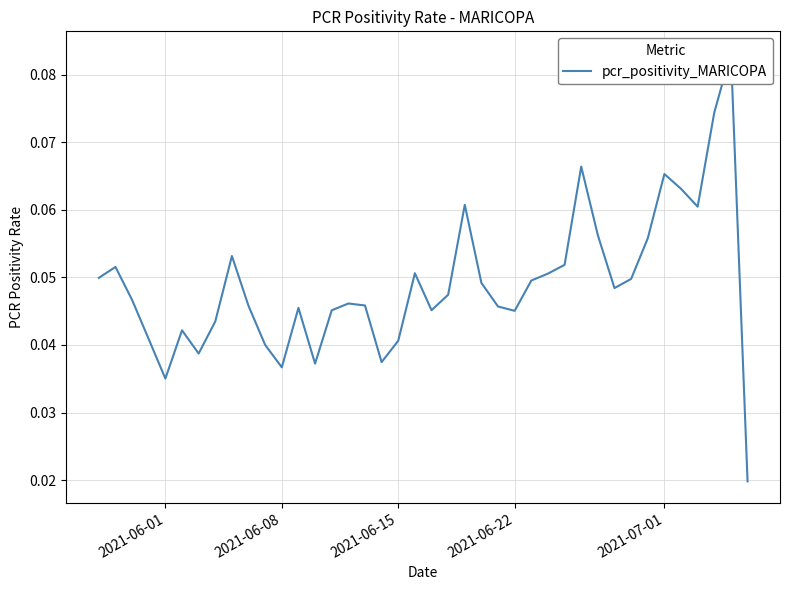

How many values are between 0 and 1?

40